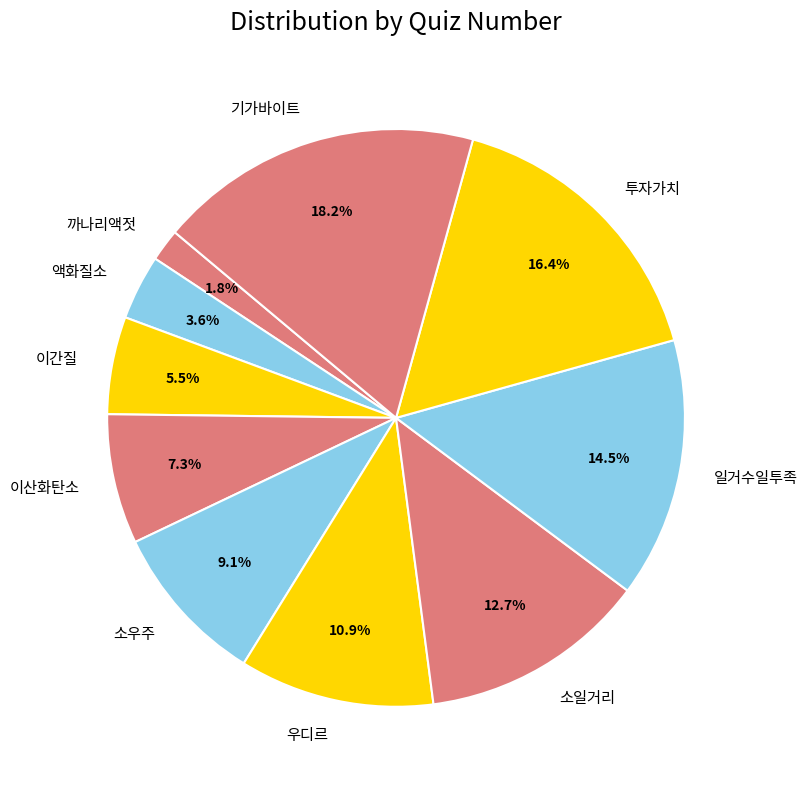

What is the smallest slice in the pie chart?

까나리액젓